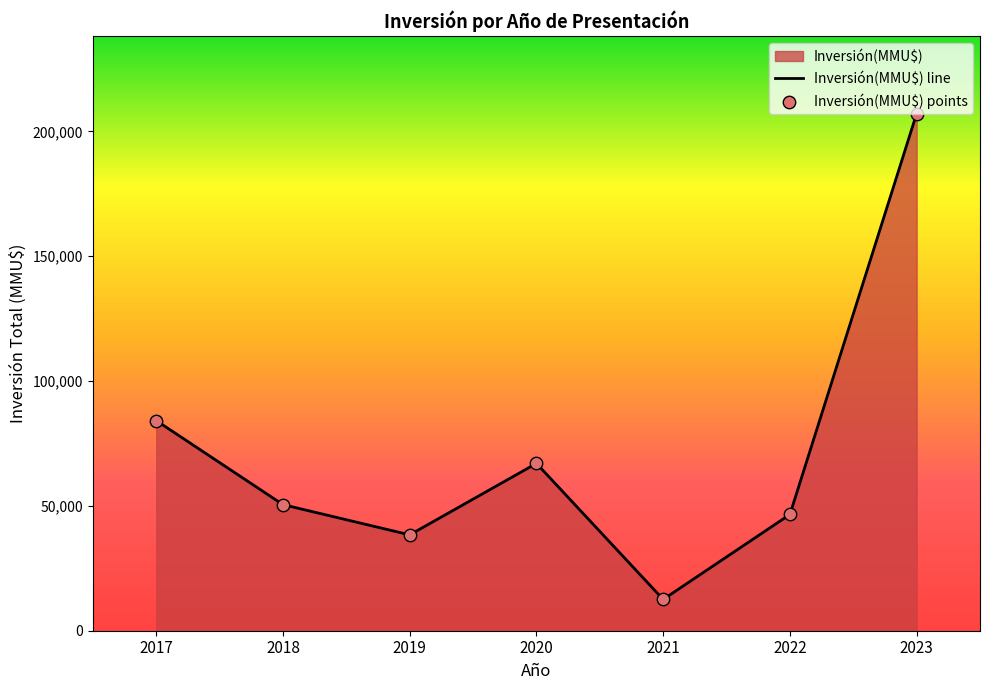

Which series contains the highest Y value?

Inversión(MMU$) line